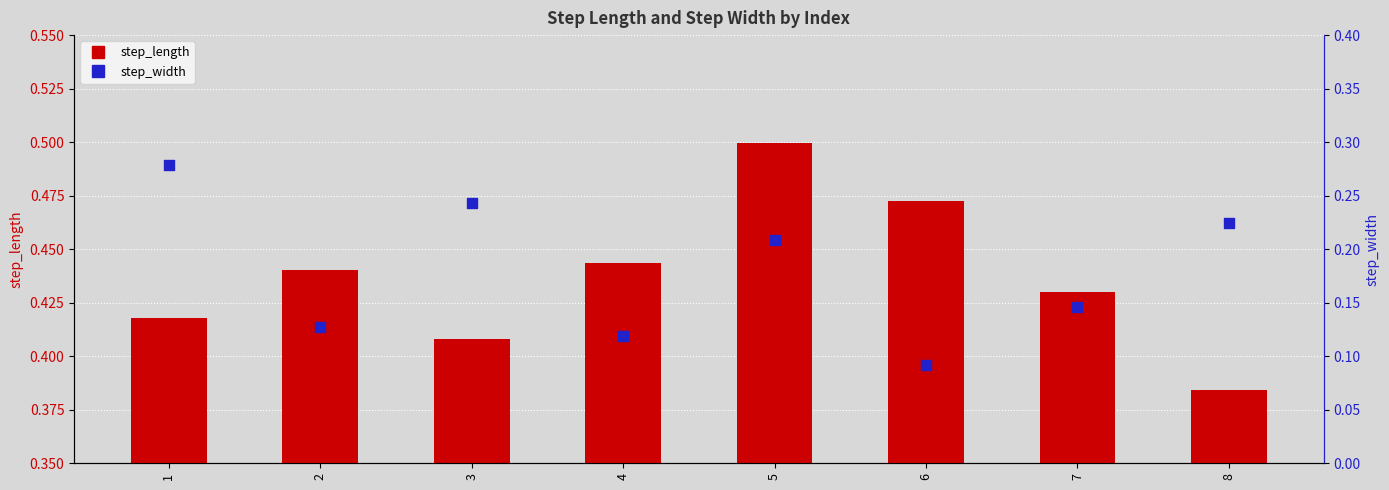

At which category is the sum across all series the highest?

5